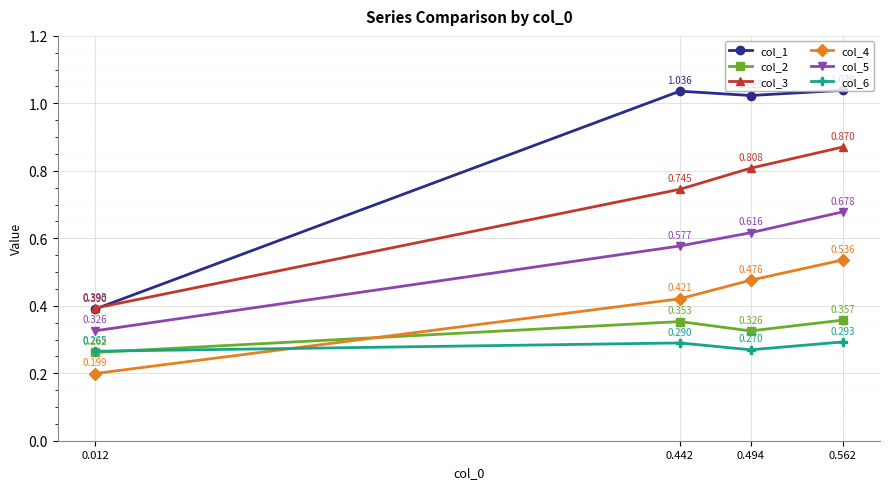

What is the sum of all col_6 values?

1.1